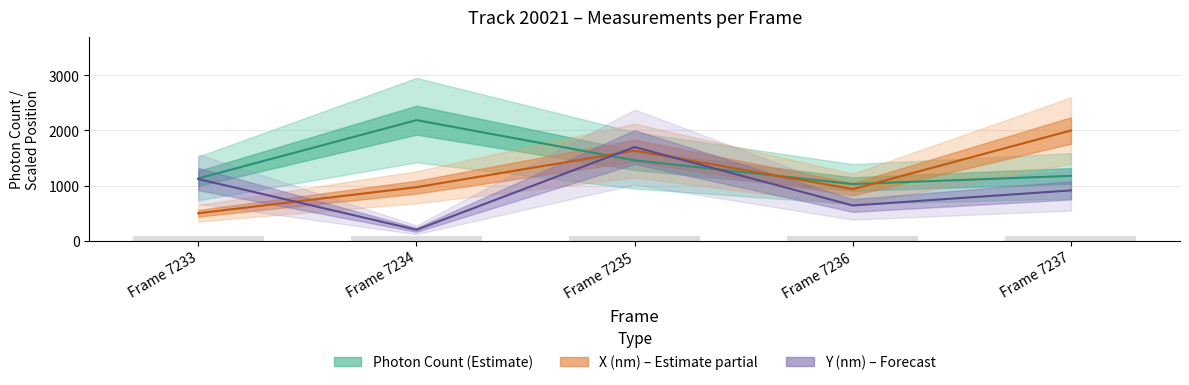

How many groups of bars are there?

5